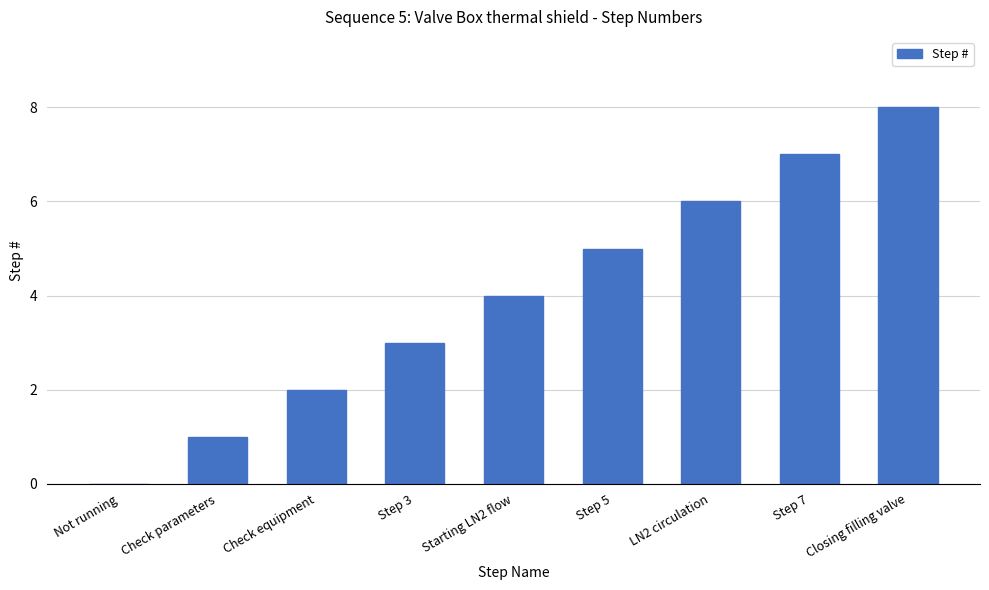

Count the values in the range 2 to 6.

5